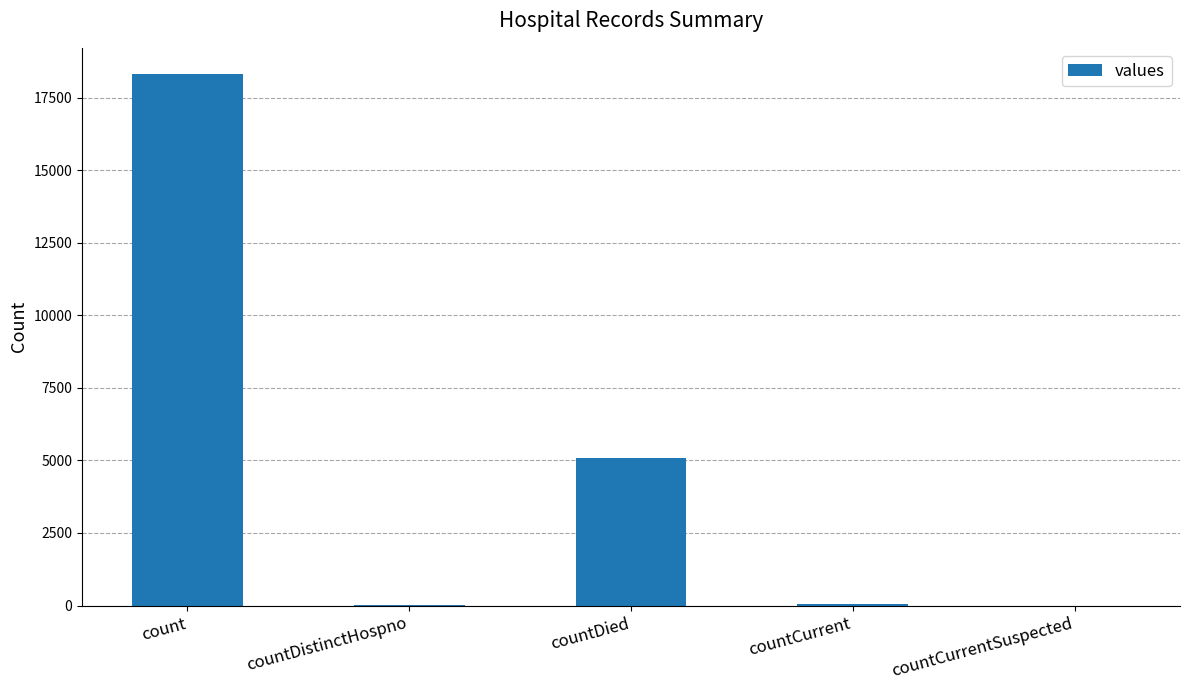

Between count and countCurrentSuspected, which is larger?

count